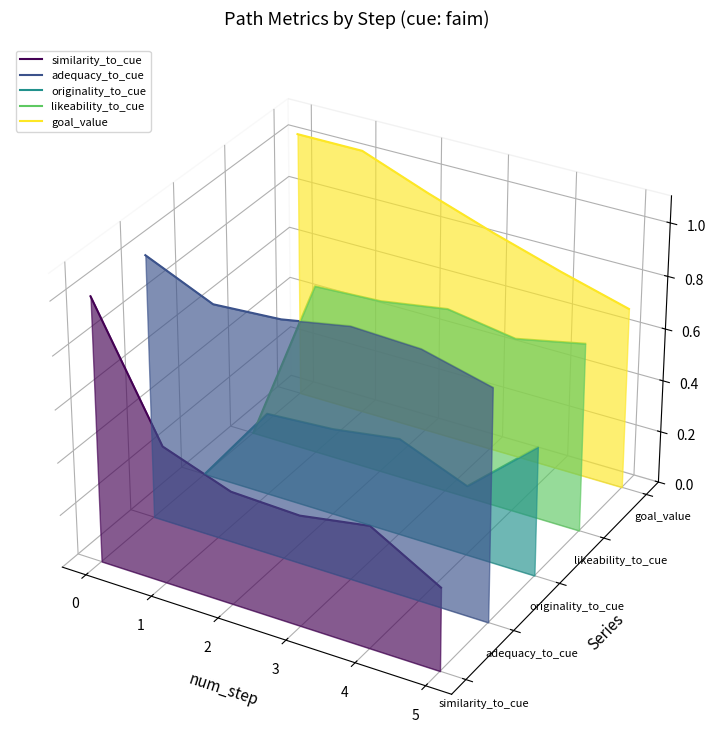

What are all the series names shown in the legend?

similarity_to_cue, adequacy_to_cue, originality_to_cue, likeability_to_cue, goal_value